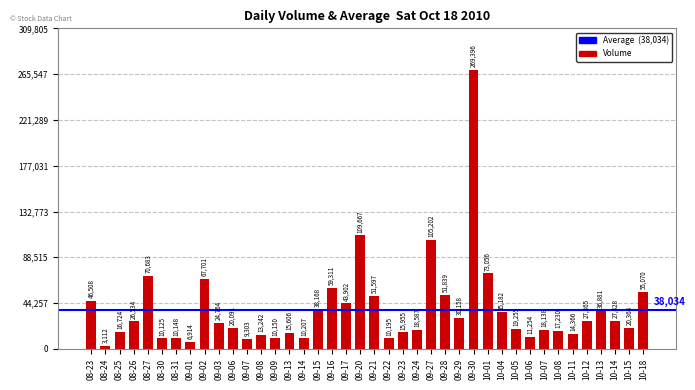

Approximately how many times larger is the value at 08-26 compared to 10-07?

1.5